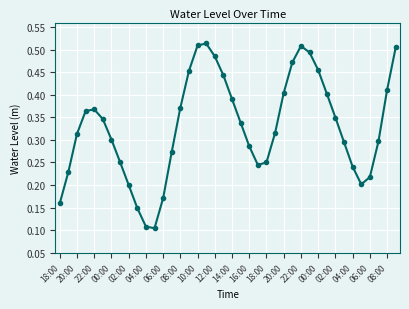

What is the sum of all values?

13.2